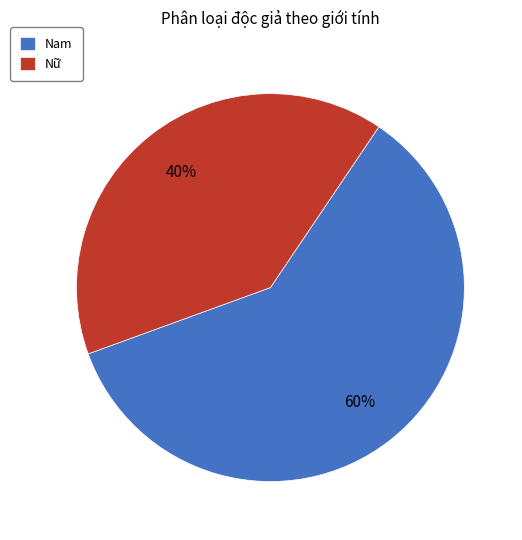

Is there a majority slice in this chart?

Yes